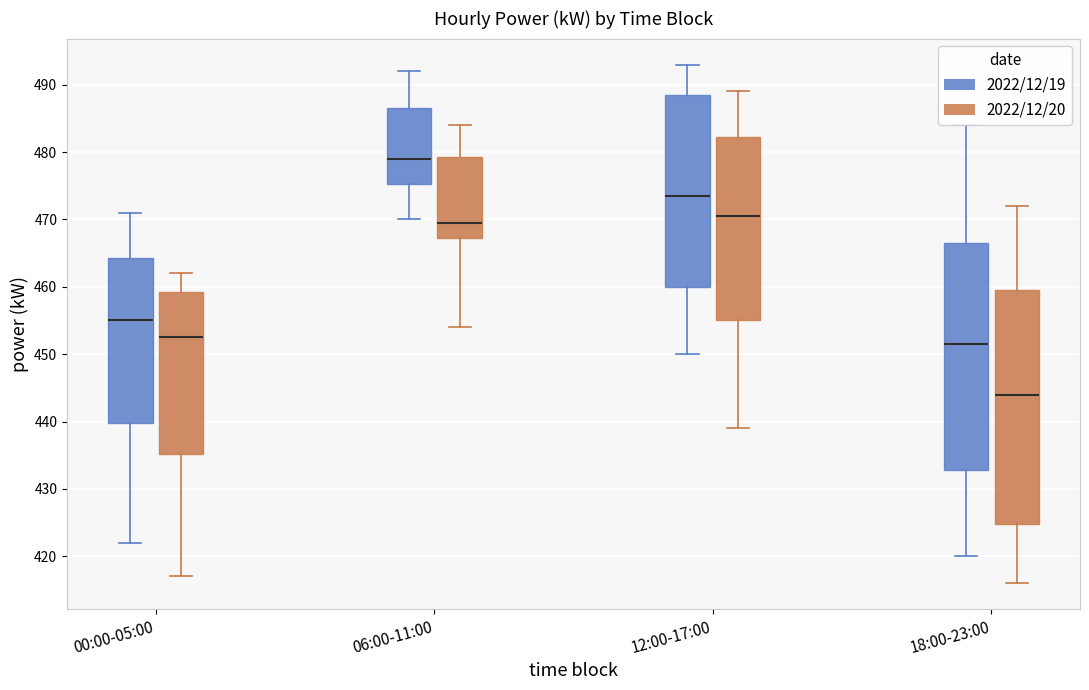

Reading left to right, read every box against the y-axis: the position of its median line, the range the box covers, and the ends of its whiskers. The values are not printed on the chart, so give them approximately, as read against the axis.

00:00-05:00 (2022/12/19): median 455, box 440 to 464, whiskers 422 to 471
00:00-05:00 (2022/12/20): median 453, box 435 to 459, whiskers 417 to 462
06:00-11:00 (2022/12/19): median 479, box 475 to 487, whiskers 470 to 492
06:00-11:00 (2022/12/20): median 470, box 467 to 479, whiskers 454 to 484
12:00-17:00 (2022/12/19): median 474, box 460 to 489, whiskers 450 to 493
12:00-17:00 (2022/12/20): median 471, box 455 to 482, whiskers 439 to 489
18:00-23:00 (2022/12/19): median 452, box 433 to 467, whiskers 420 to 484
18:00-23:00 (2022/12/20): median 444, box 425 to 460, whiskers 416 to 472